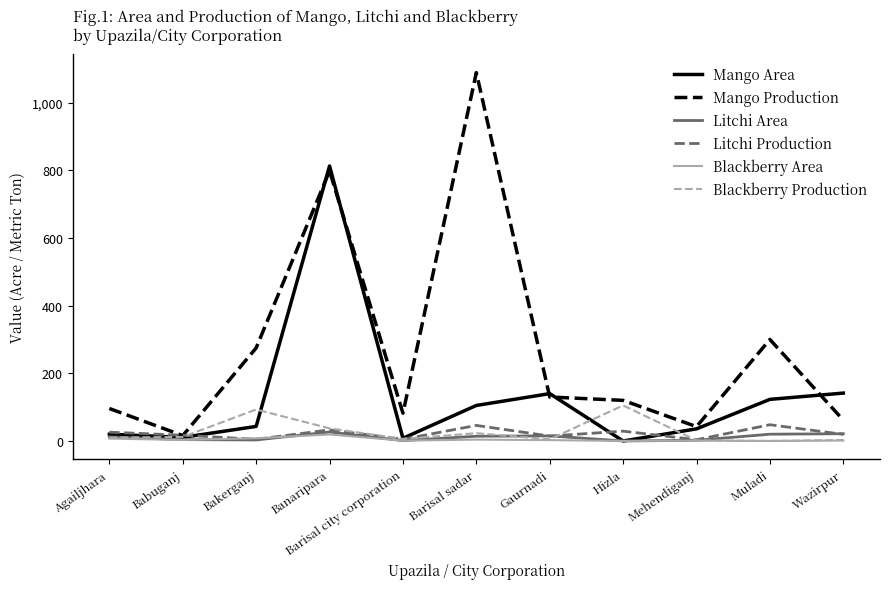

Which series has the largest total across all categories?

Mango Production